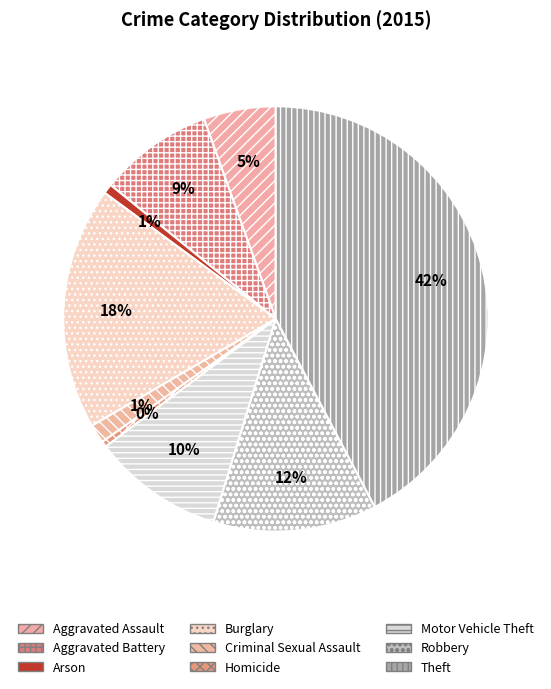

Is Burglary the majority of the pie?

No